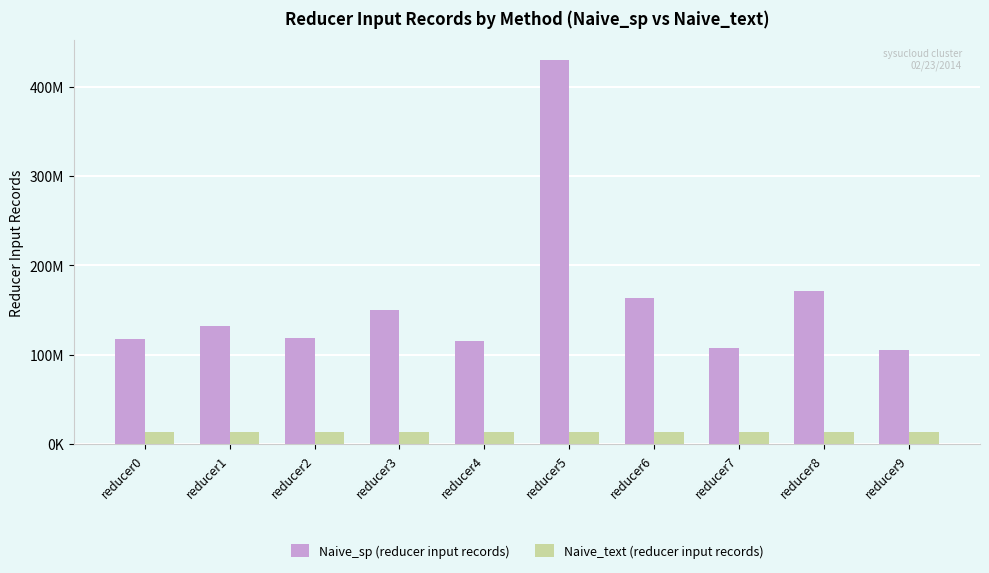

What is the maximum value shown in the chart?

430004094